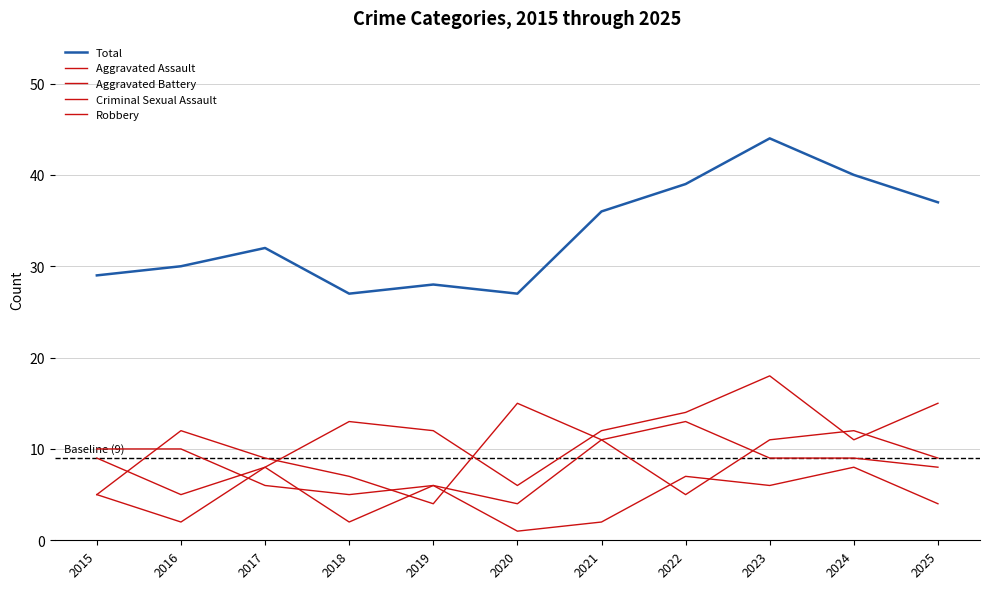

What is the value of the Aggravated Battery point at the 7th from the left?

11